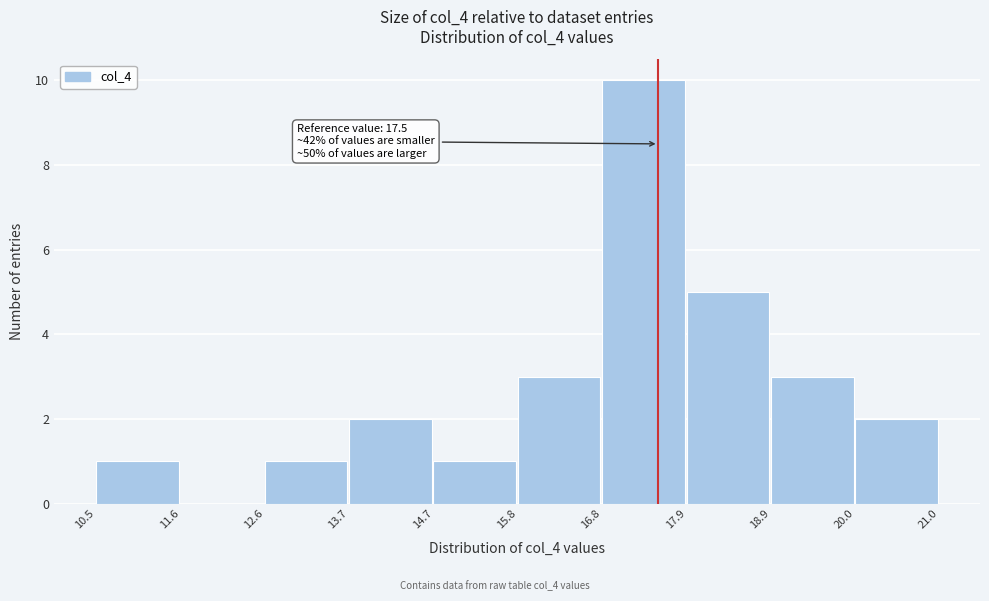

Over which range of the x-axis is the bar tallest?

16.8 to 17.9